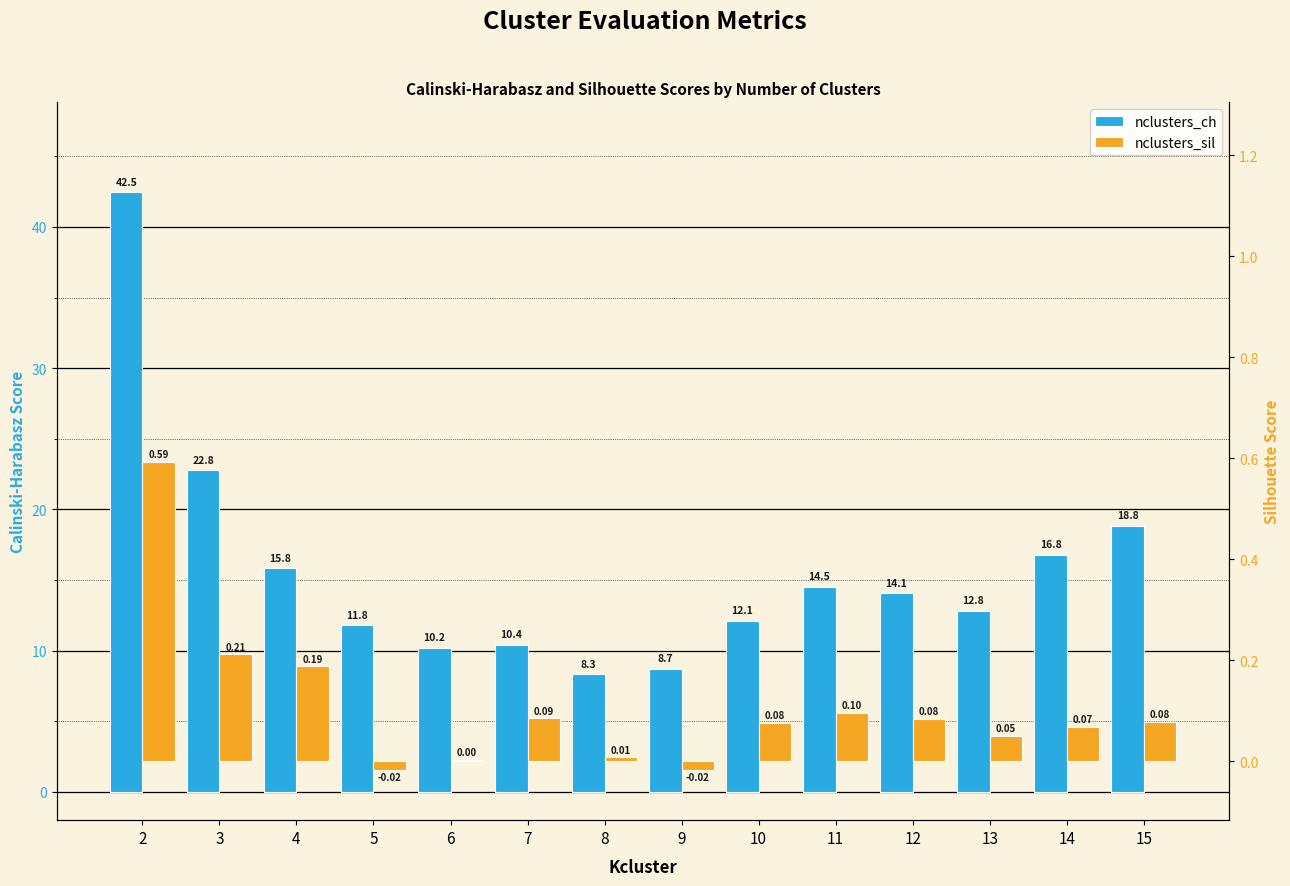

Is it true that nclusters_sil equals 0.0 at 11?

False